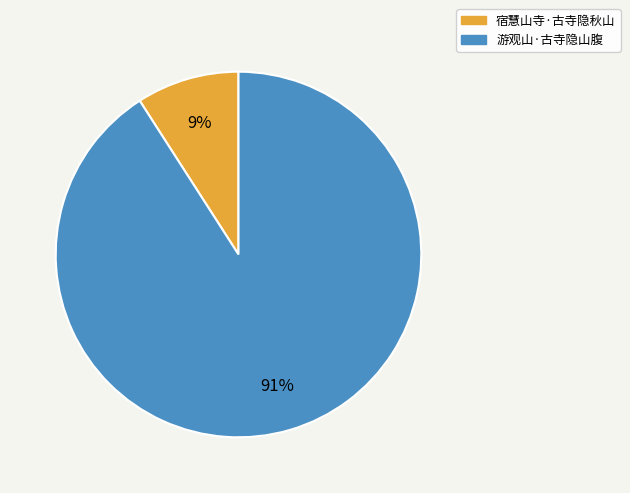

To the nearest percent, what is the difference between the 宿慧山寺·古寺隐秋山 and 游观山·古寺隐山腹 slice percentages?

82%